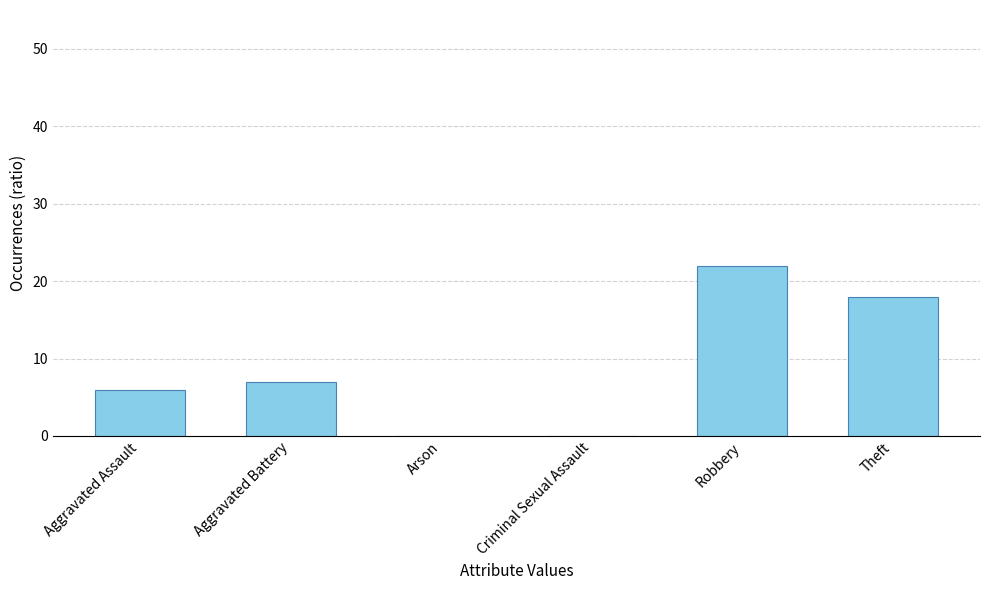

Which has a higher value, Arson or Theft?

Theft